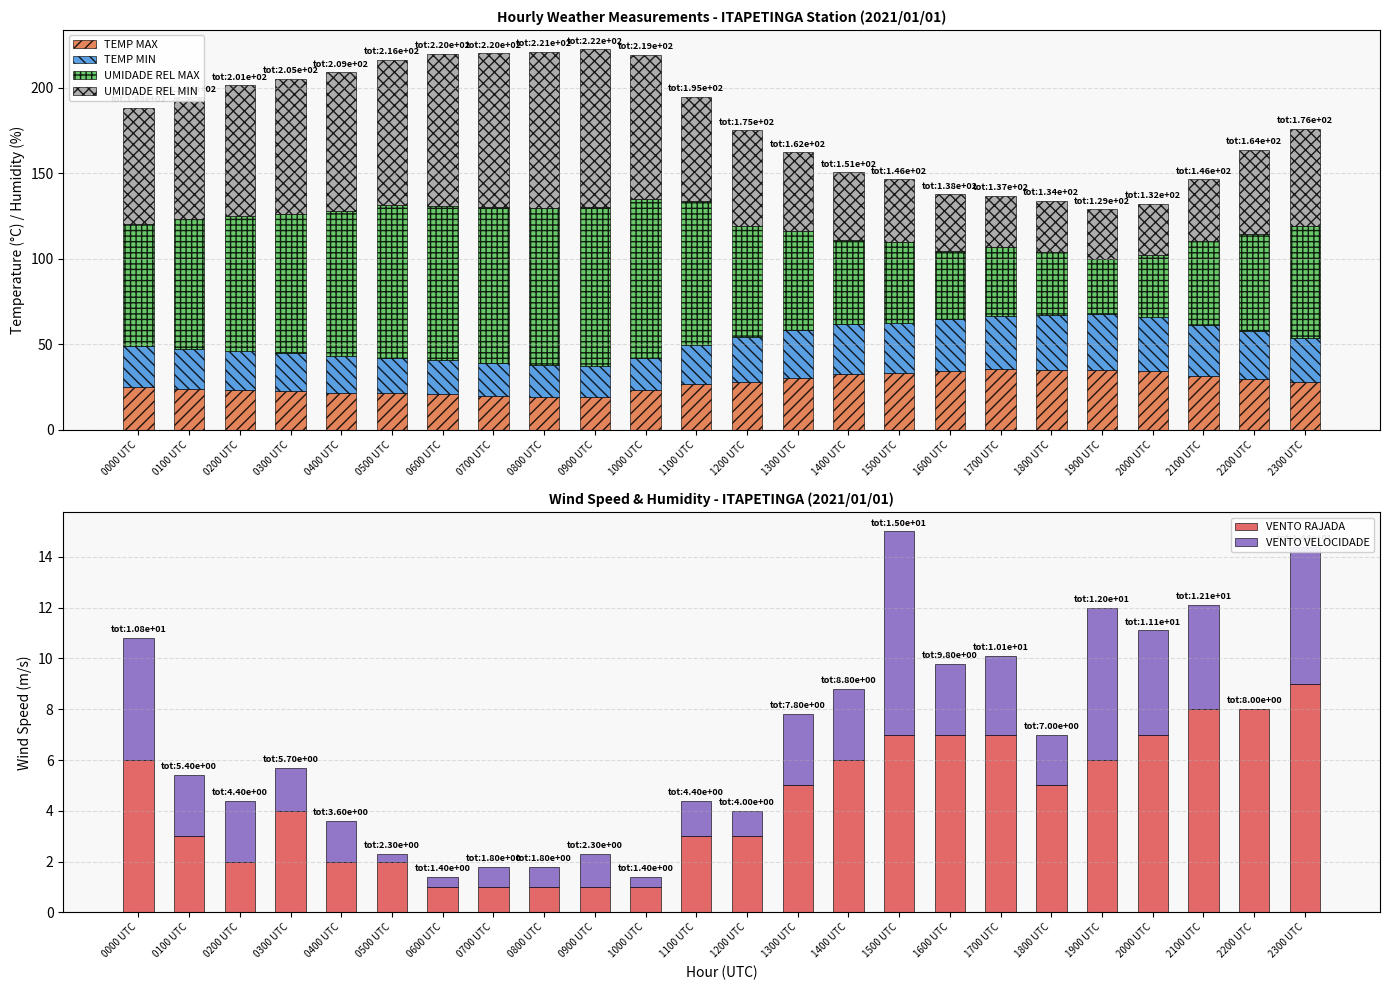

Which series has the largest total across all categories?

UMIDADE REL MAX